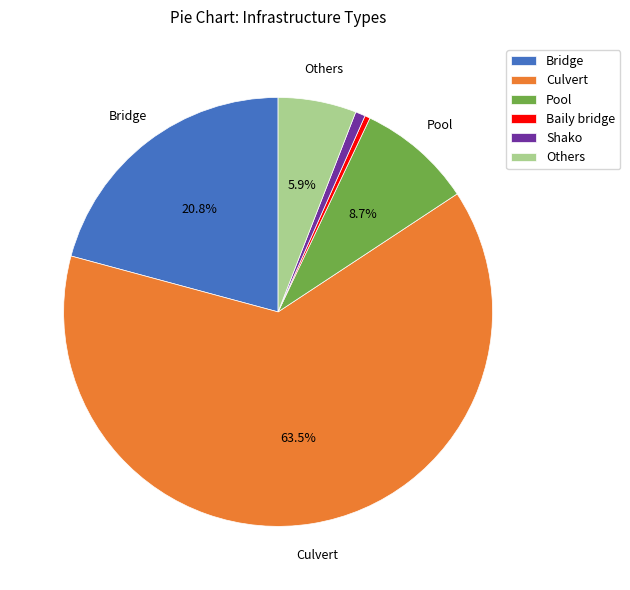

Is there a majority slice in this chart?

Yes